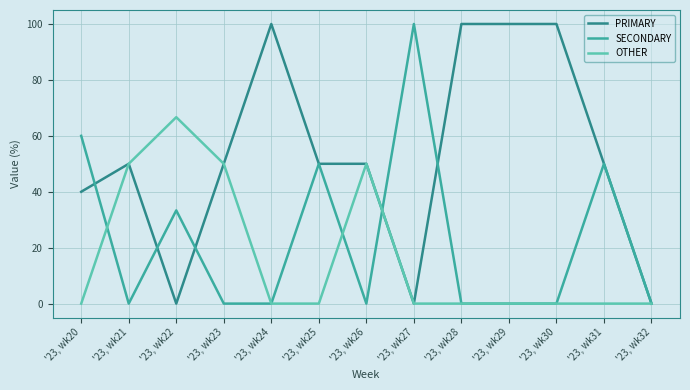

At which category does PRIMARY reach its first local valley?

'23, wk22